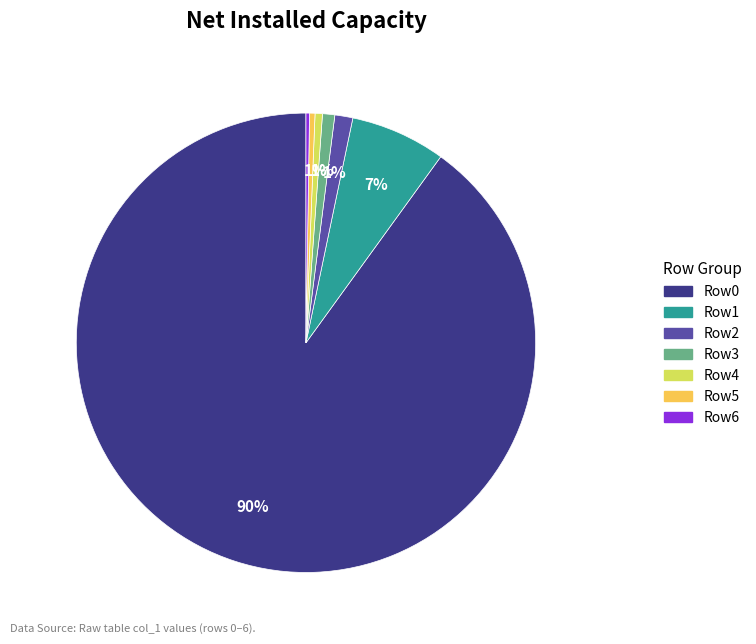

Which slice is the largest?

Row0